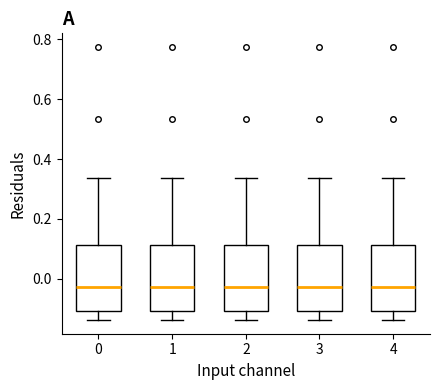

Where is the upper edge of the box at x = 3 on the y-axis? The values are not printed on the chart, so give them approximately, as read against the axis.

0.12